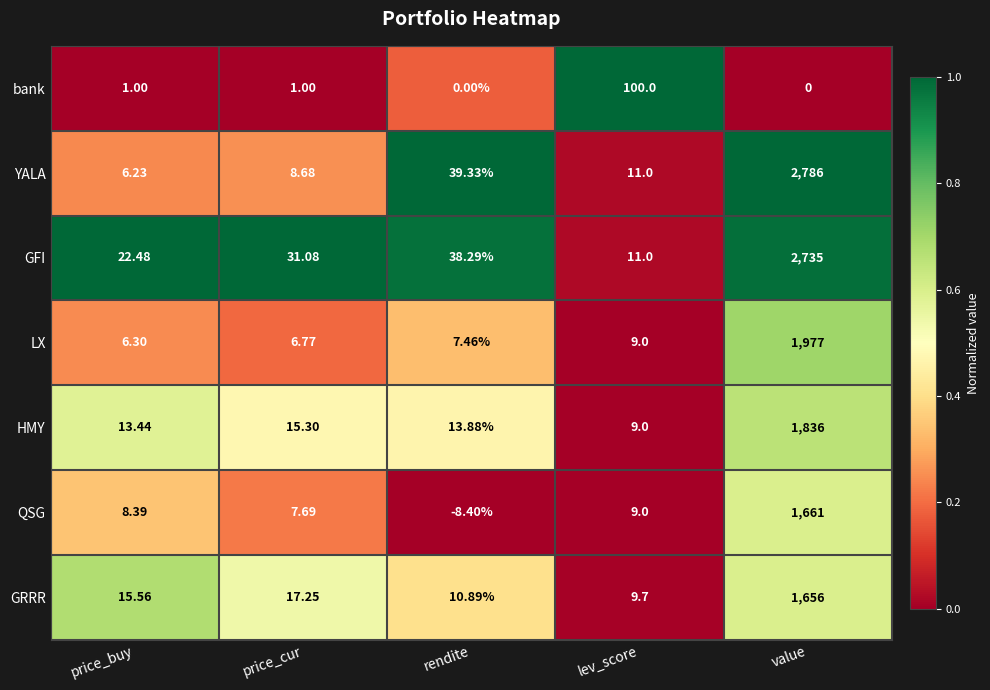

What is the maximum value shown in the chart?

2786.0